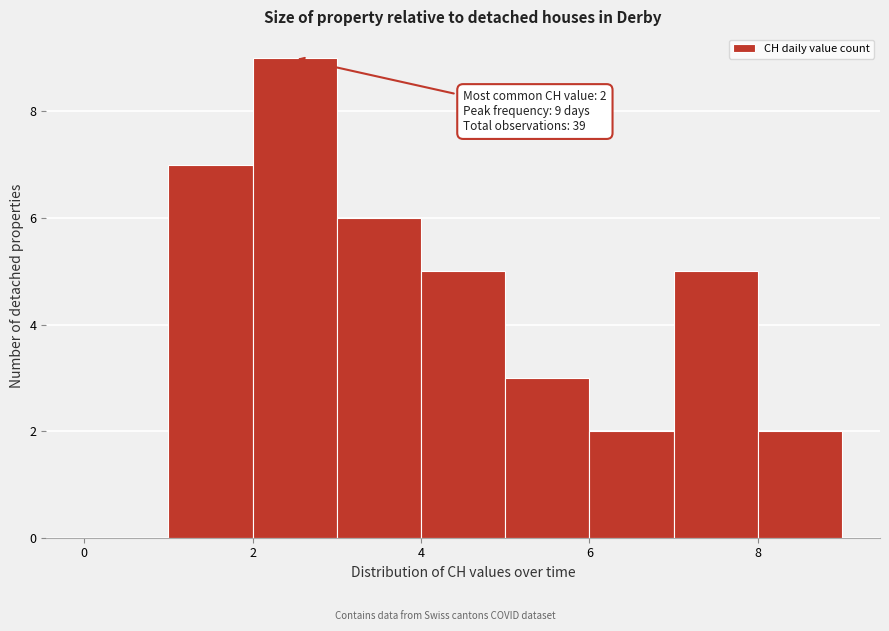

Over which range of the x-axis is the bar tallest?

2 to 3